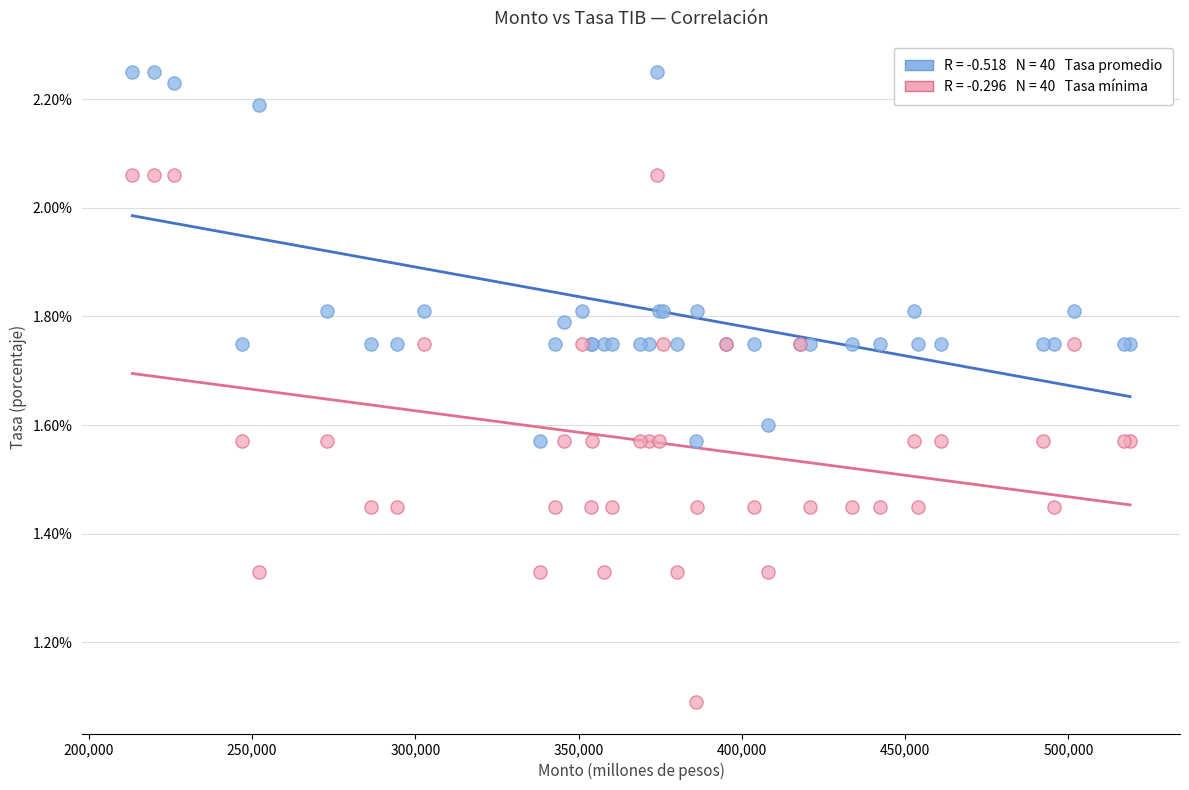

Across all series, what Y value is closest to 1?

1.1